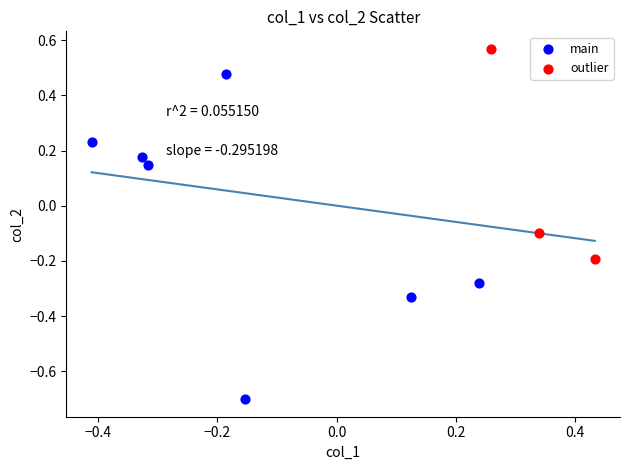

Which series reaches the maximum Y coordinate?

outlier